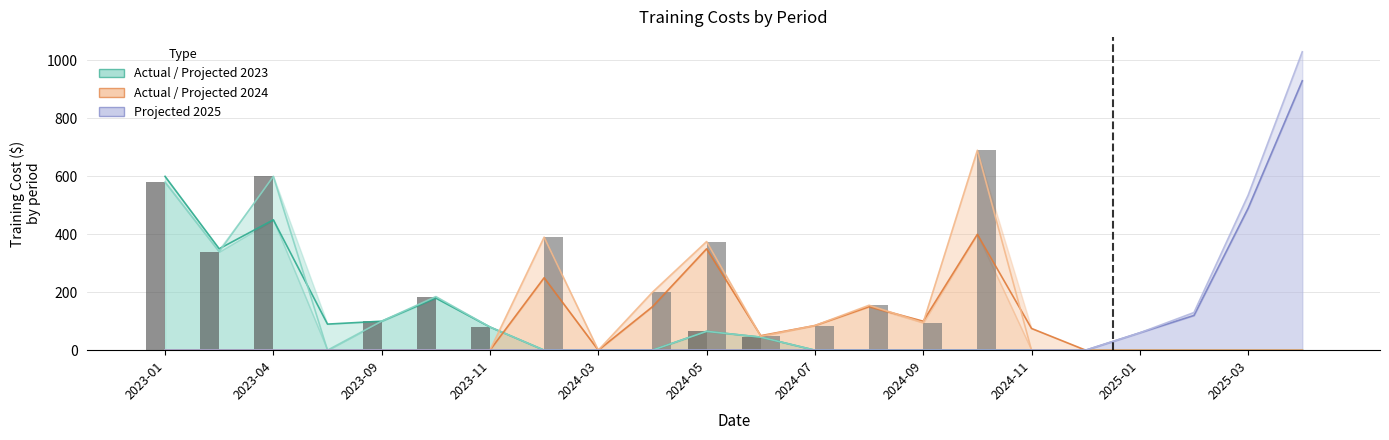

What is the difference between the maximum and minimum values in the Actual Training Cost 2024 series?

690